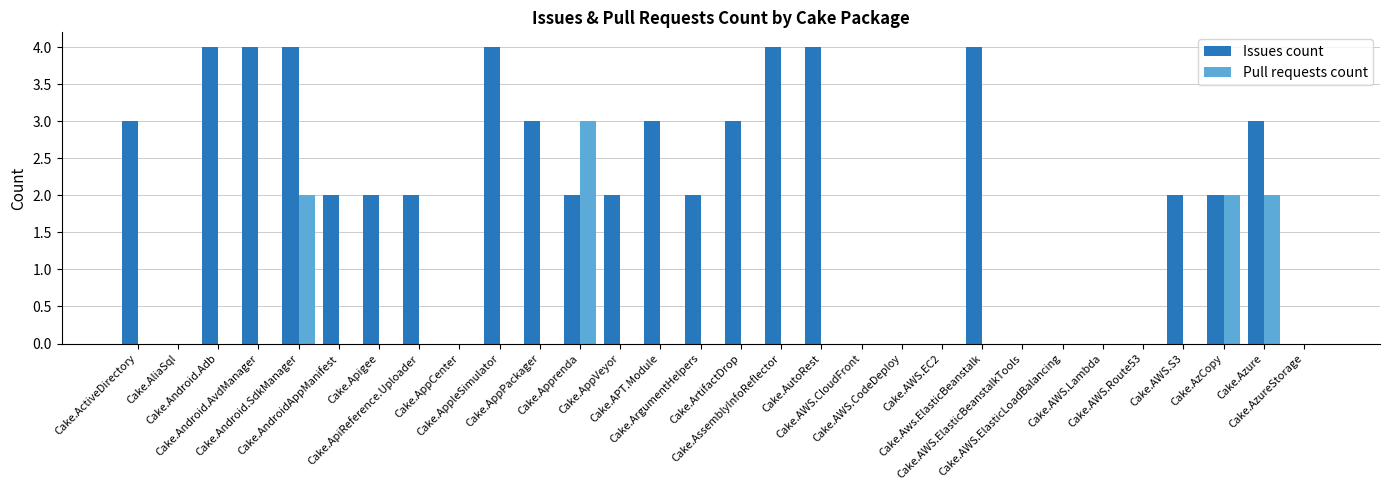

Which series has the largest total across all categories?

Issues count